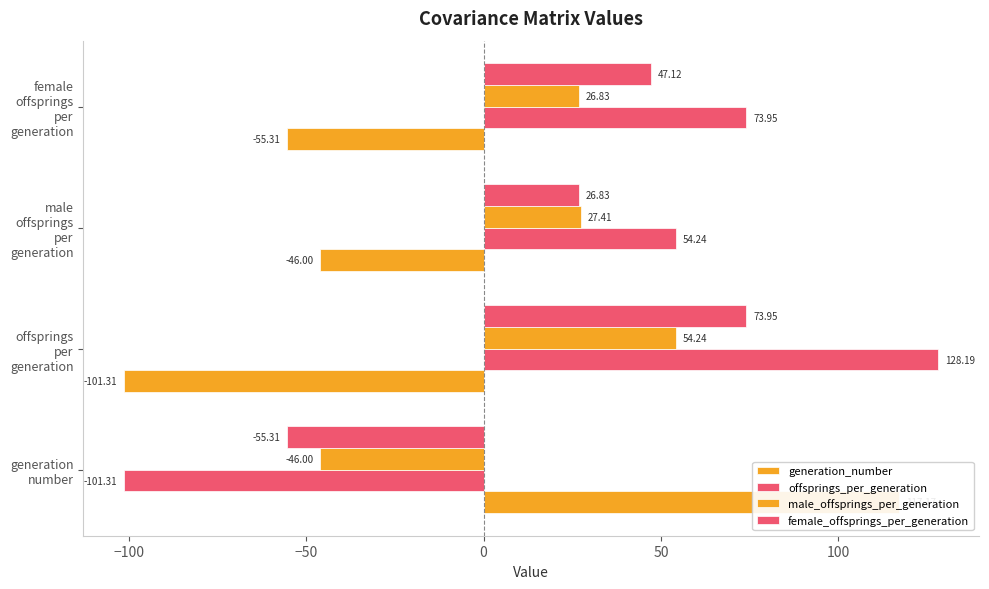

Which series has the largest total across all categories?

offsprings_per_generation